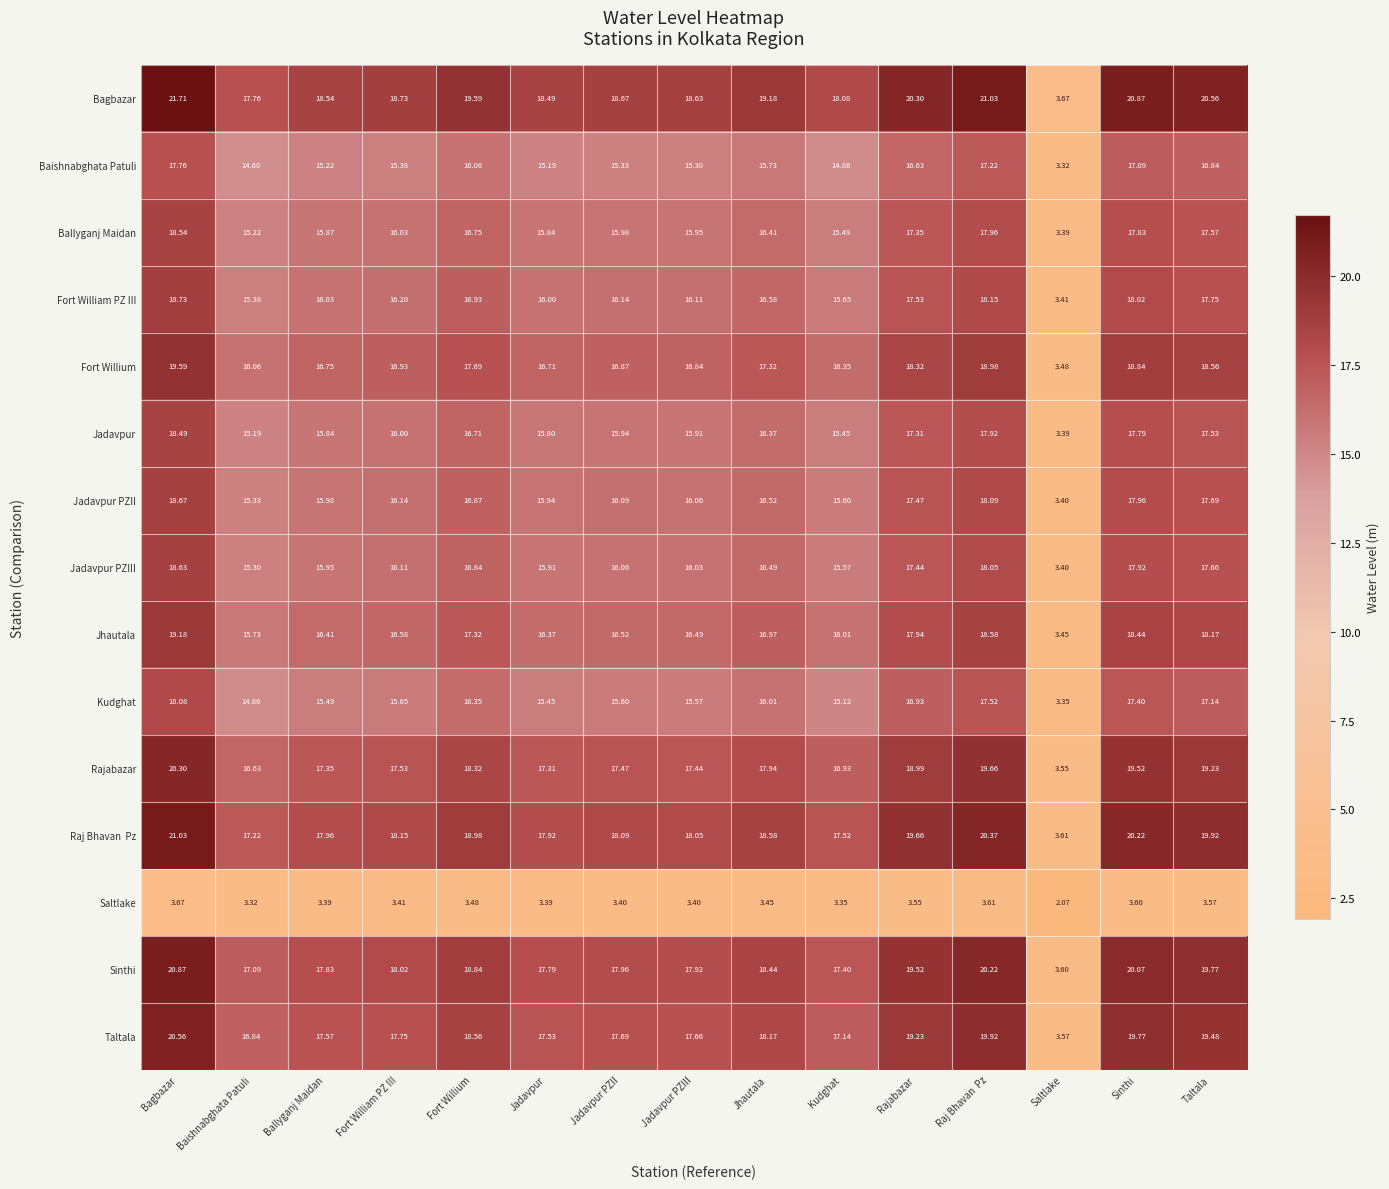

At which label is Bagbazar closest to 12?

Baishnabghata Patuli